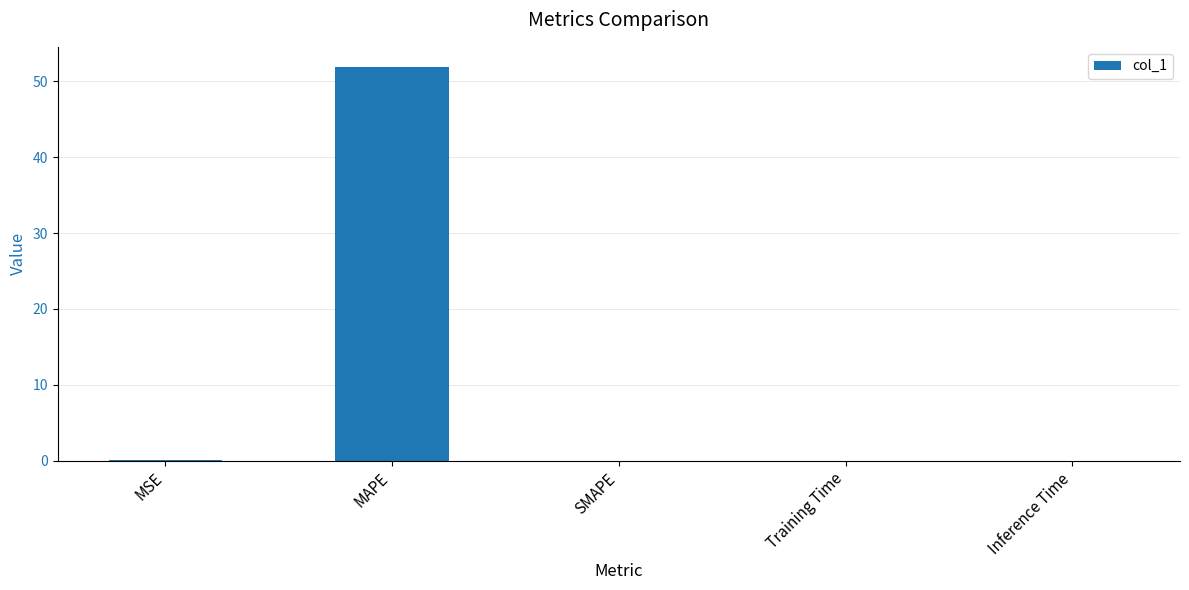

Which has a higher value, MAPE or SMAPE?

MAPE